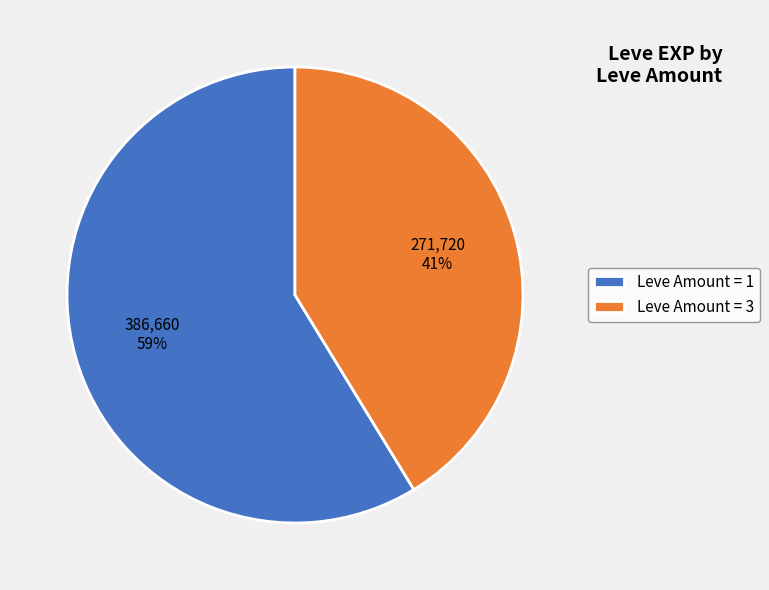

Approximately how many times larger is the value at Leve Amount = 1 compared to Leve Amount = 3?

1.4